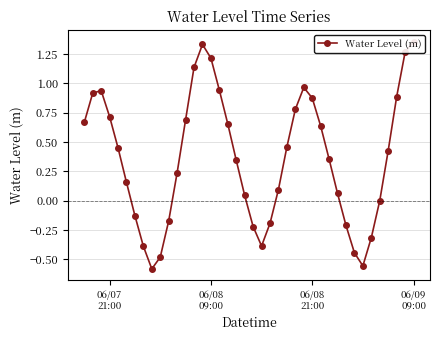

Reading right to left, extract all data points from this chart.

1.4	1.3	0.9	0.4	0.0	-0.3	-0.6	-0.4	-0.2	0.1	0.4	0.6	0.9	1.0	0.8	0.5	0.1	-0.2	-0.4	-0.2	0.0	0.3	0.7	0.9	1.2	1.3	1.1	0.7	0.2	-0.2	-0.5	-0.6	-0.4	-0.1	0.2	0.5	0.7	0.9	0.9	0.7